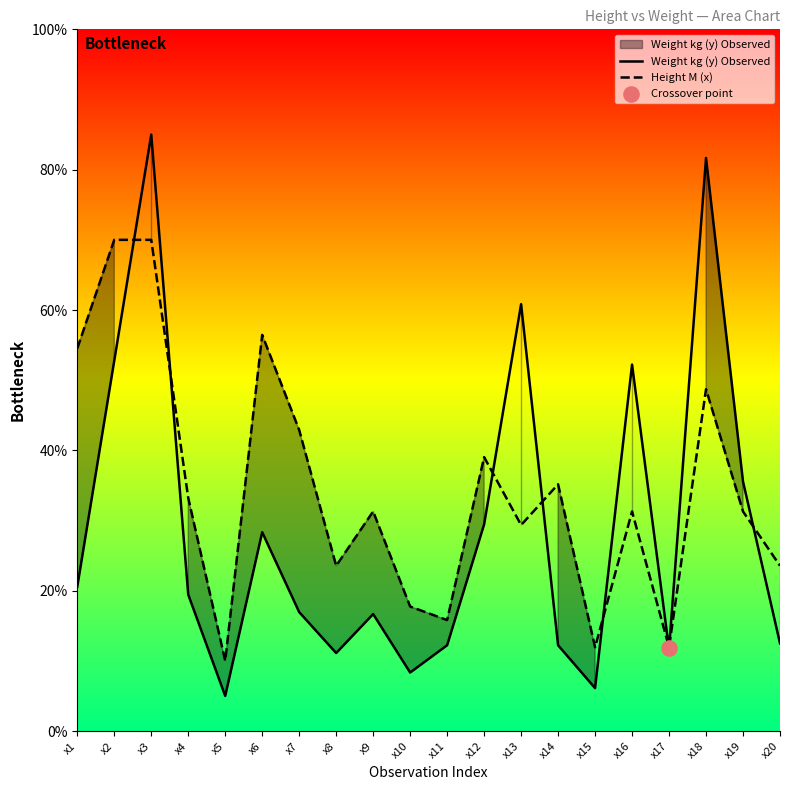

What is the total value across all series at x14?

47.4